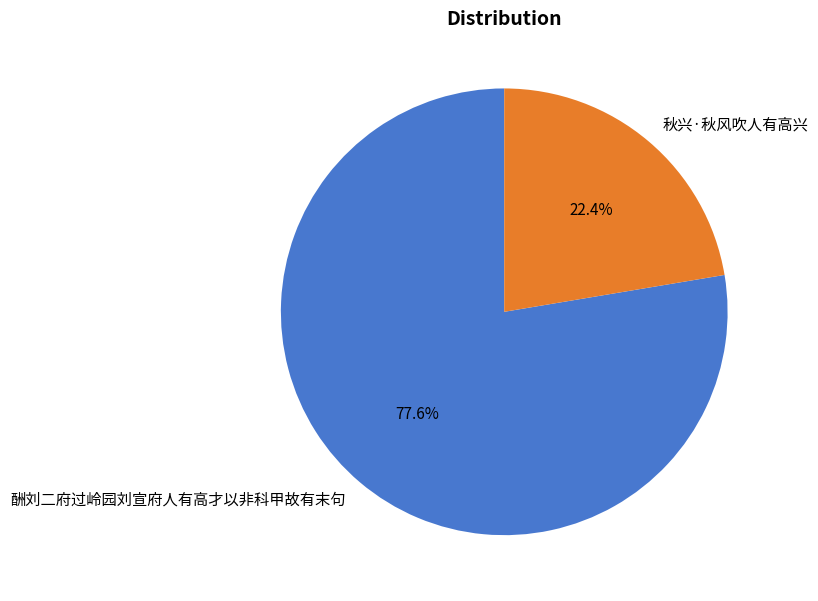

To the nearest percent, what portion does 酬刘二府过岭园刘宣府人有高才以非科甲故有末句 represent?

78%